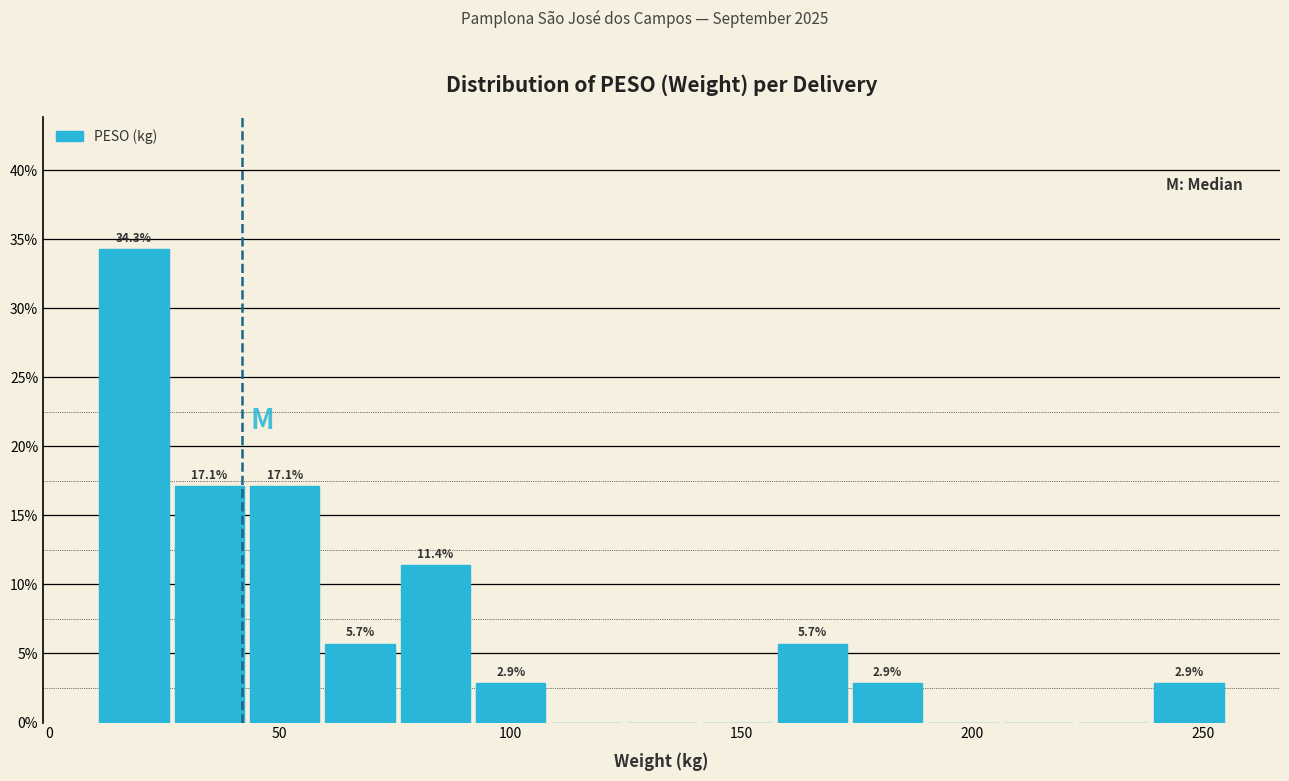

Read against the x-axis, roughly where is the centre of the tallest bar?

20